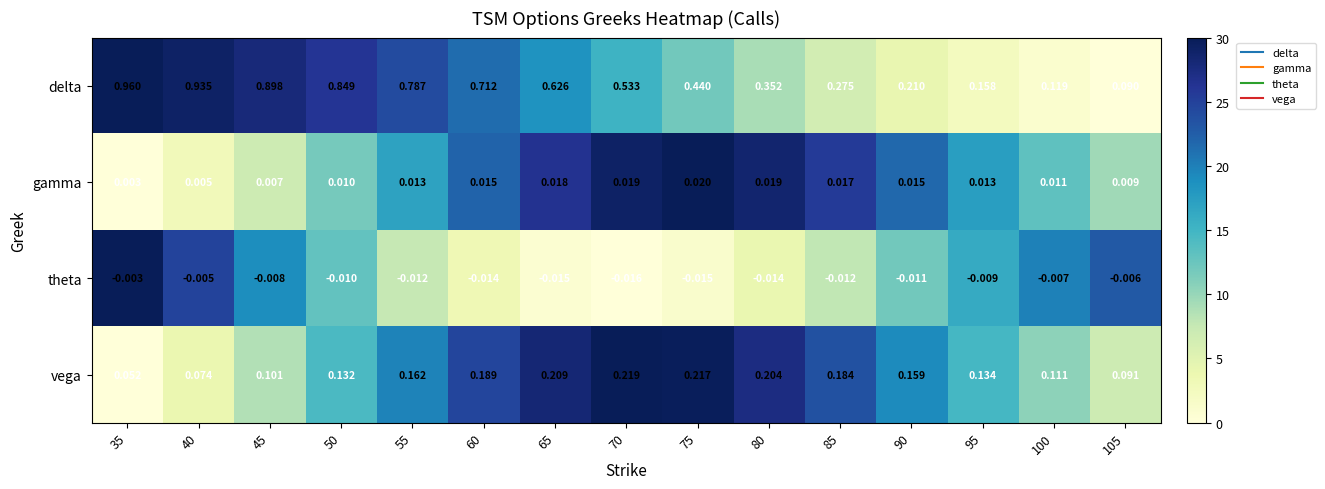

At 85, list the series in order from smallest to largest.

theta, gamma, vega, delta